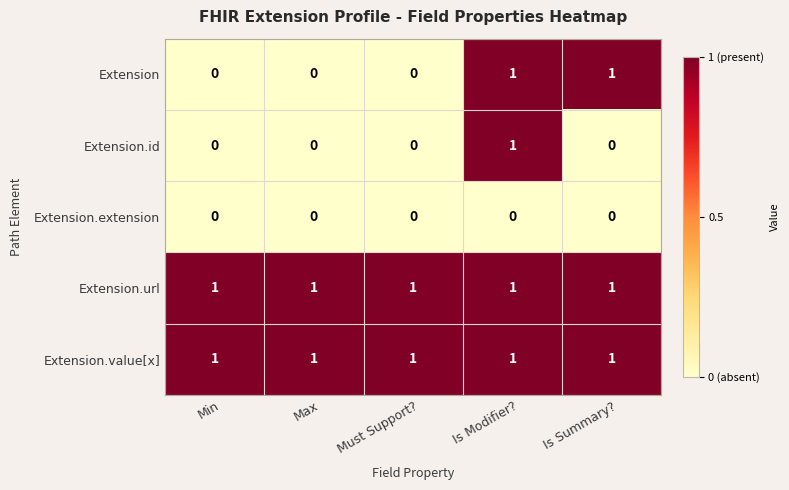

Reading left to right, list all the values displayed in this chart.

Extension: 0	0	0	1	1
Extension.id: 0	0	0	1	0
Extension.extension: 0	0	0	0	0
Extension.url: 1	1	1	1	1
Extension.value[x]: 1	1	1	1	1